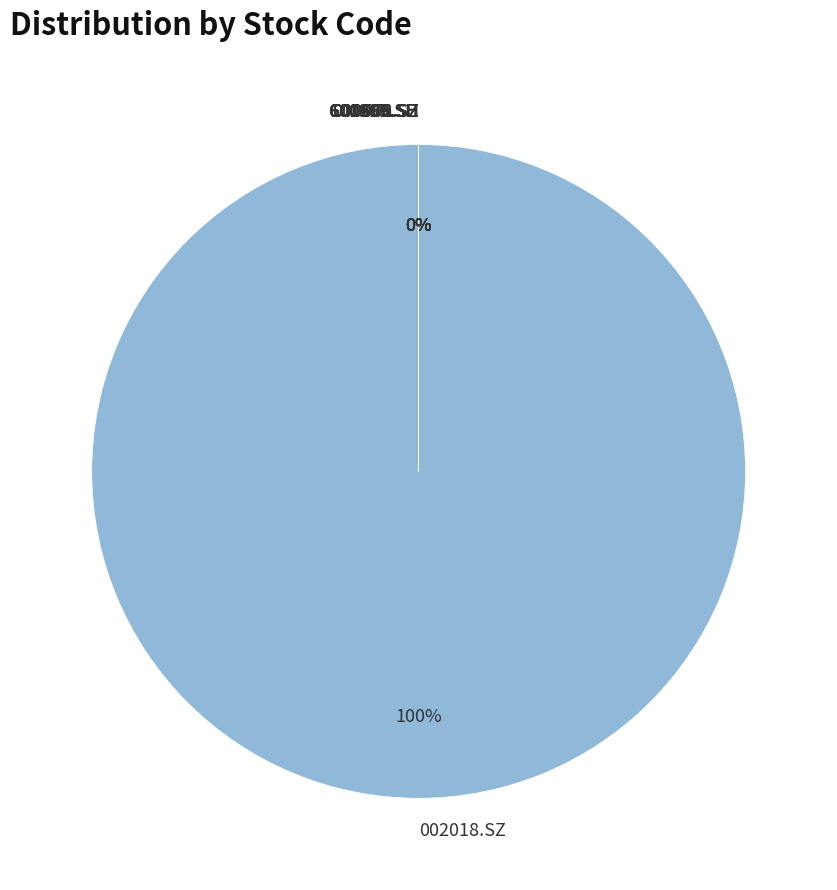

Which category has the biggest portion of the pie?

002018.SZ